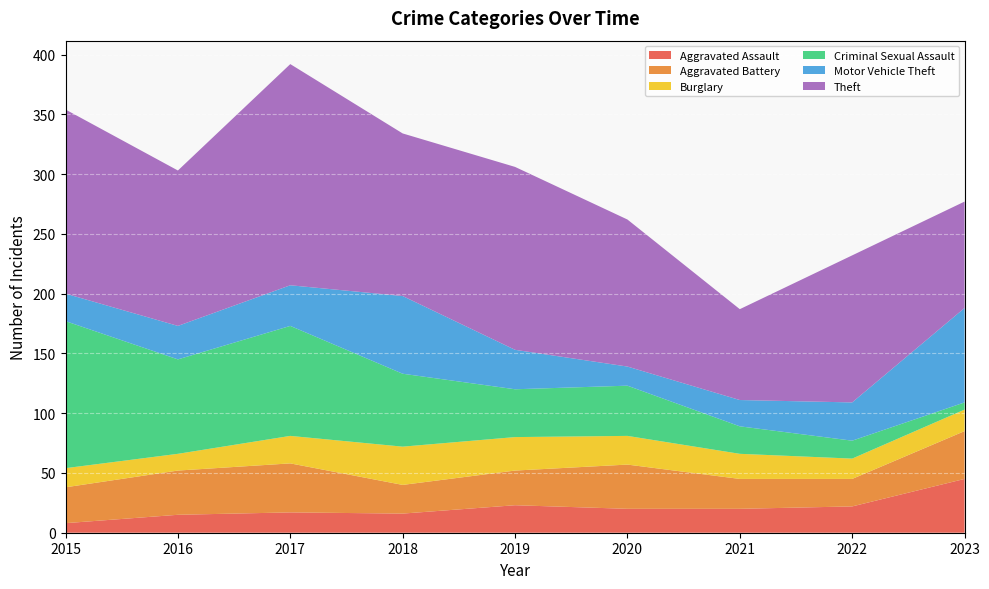

Reading right to left, extract all data points from this chart.

Aggravated Assault: 2023=45	2022=22	2021=20	2020=20	2019=23	2018=16	2017=17	2016=15	2015=8
Aggravated Battery: 2023=40	2022=23	2021=25	2020=37	2019=29	2018=24	2017=41	2016=37	2015=30
Burglary: 2023=18	2022=17	2021=21	2020=24	2019=28	2018=32	2017=23	2016=14	2015=16
Criminal Sexual Assault: 2023=6	2022=15	2021=23	2020=42	2019=40	2018=61	2017=92	2016=79	2015=123
Motor Vehicle Theft: 2023=79	2022=32	2021=22	2020=16	2019=33	2018=65	2017=34	2016=28	2015=23
Theft: 2023=89	2022=123	2021=76	2020=123	2019=153	2018=136	2017=185	2016=130	2015=154